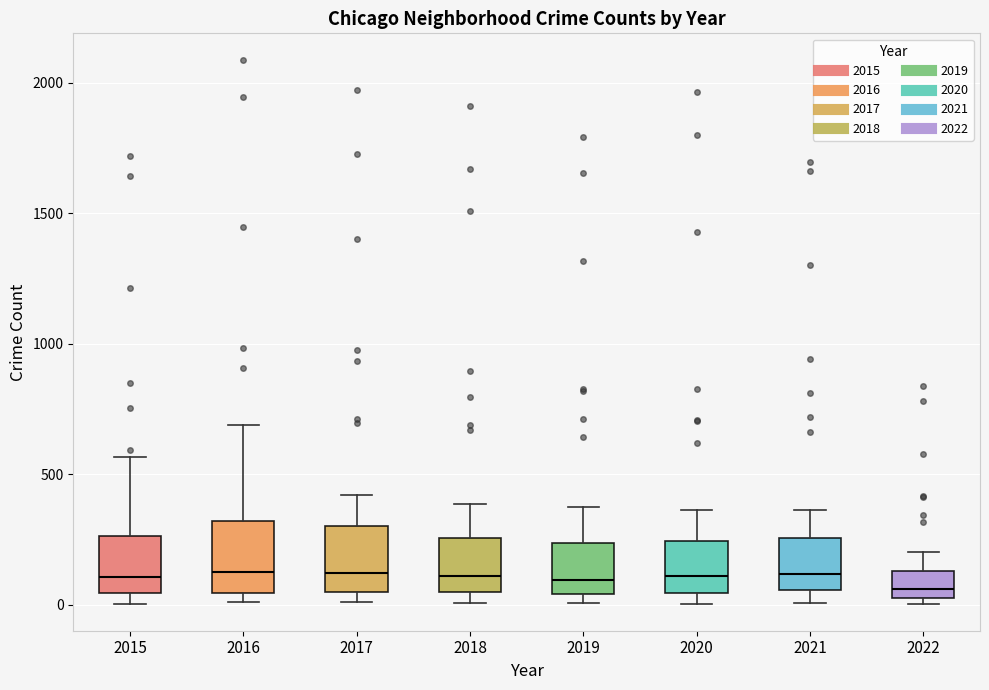

Reading left to right, transcribe this box plot: for each box, give where its median line is, the range the box spans, and where its two whiskers end, as read against the y-axis. The values are not printed on the chart, so give them approximately, as read against the axis.

2015: median 100, box 50 to 250, whiskers 0 to 550
2016: median 150, box 50 to 300, whiskers 0 to 700
2017: median 100, box 50 to 300, whiskers 0 to 400
2018: median 100, box 50 to 250, whiskers 0 to 400
2019: median 100, box 50 to 250, whiskers 0 to 400
2020: median 100, box 50 to 250, whiskers 0 to 350
2021: median 100, box 50 to 250, whiskers 0 to 350
2022: median 50 (just above the box's lower edge), box 50 to 150, whiskers 0 to 200